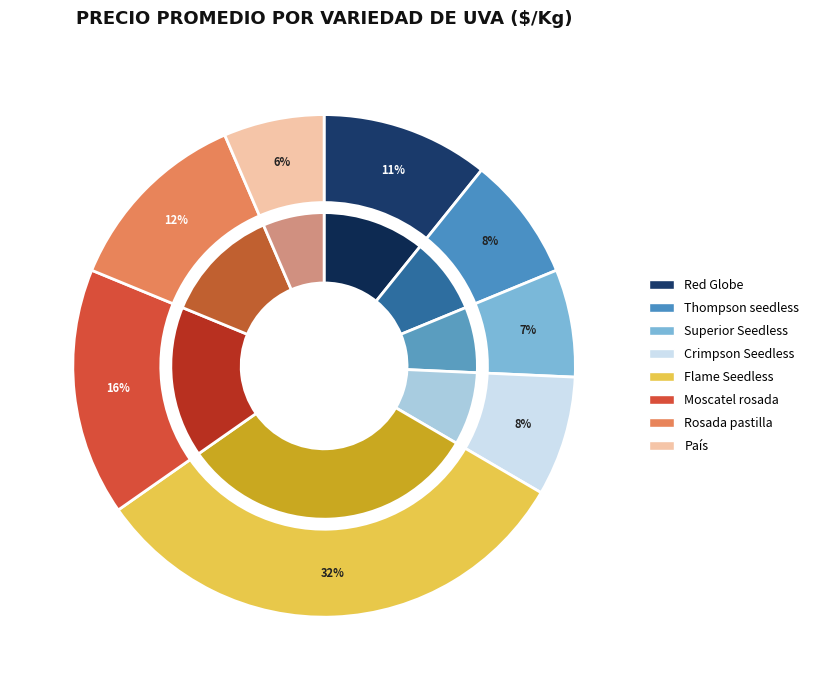

To the nearest percent, what percentage of the pie is Rosada pastilla?

12%